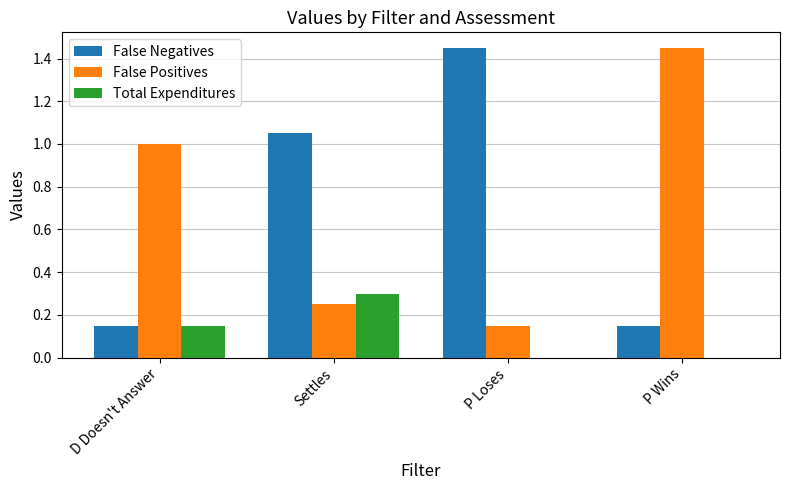

Are the bars horizontal?

No